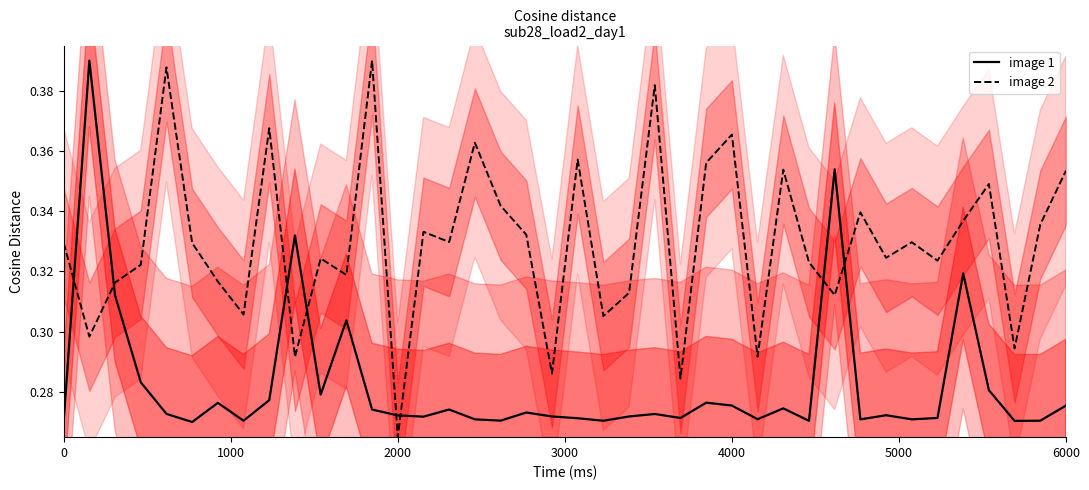

Does the chart display data point markers on the line(s)?

No